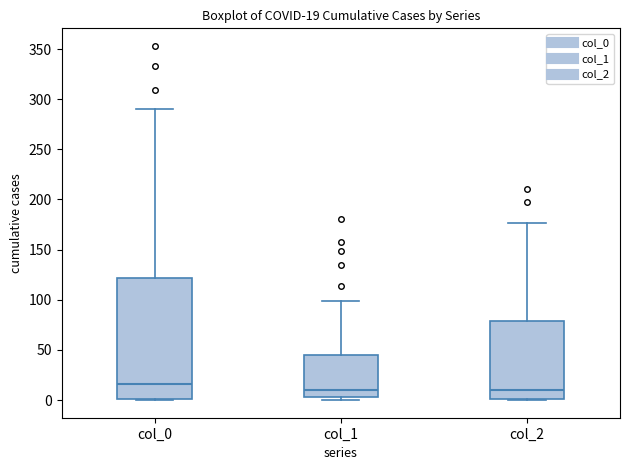

Which box is the tallest, from its lower edge to its upper edge?

col_0